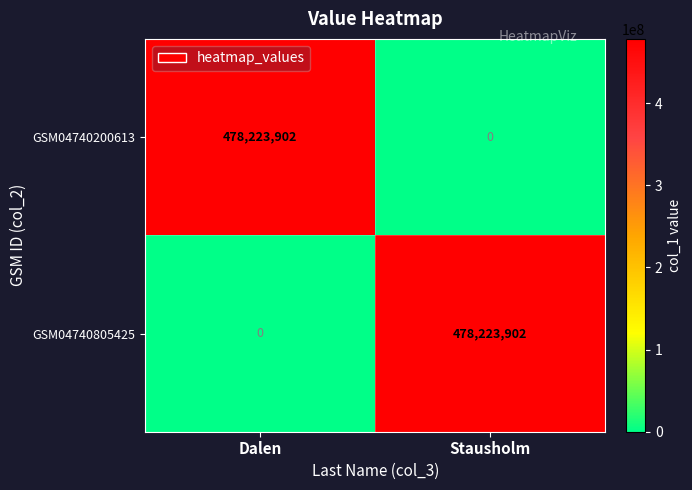

What is the sum of the GSM04740200613 values at Stausholm and Dalen?

478223902